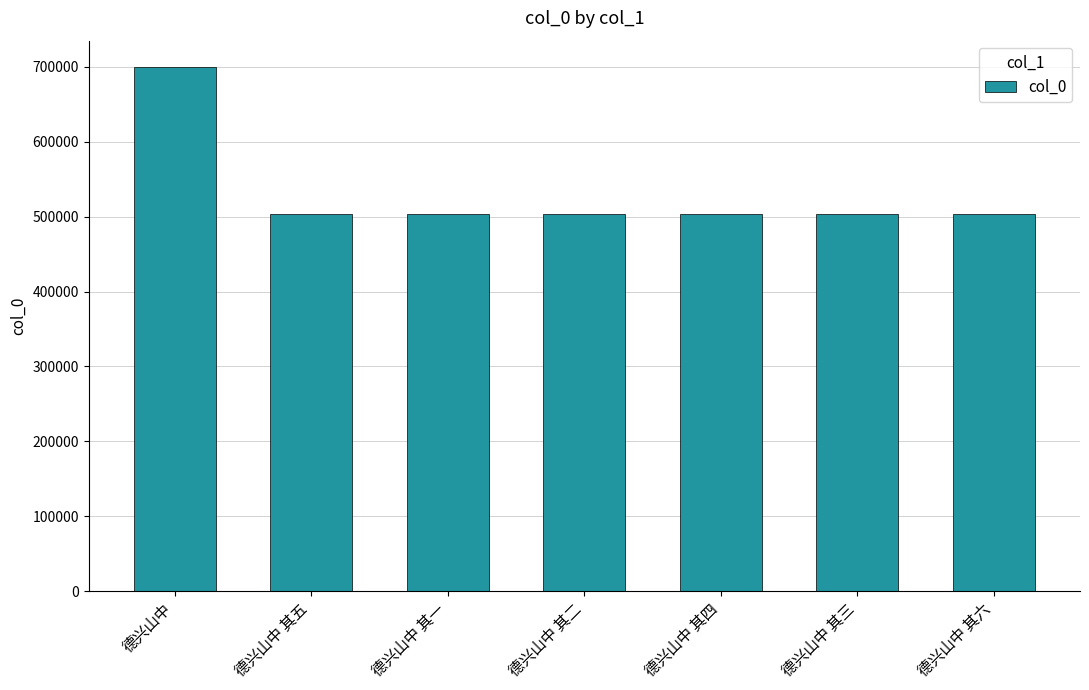

How many series are shown in this chart?

1